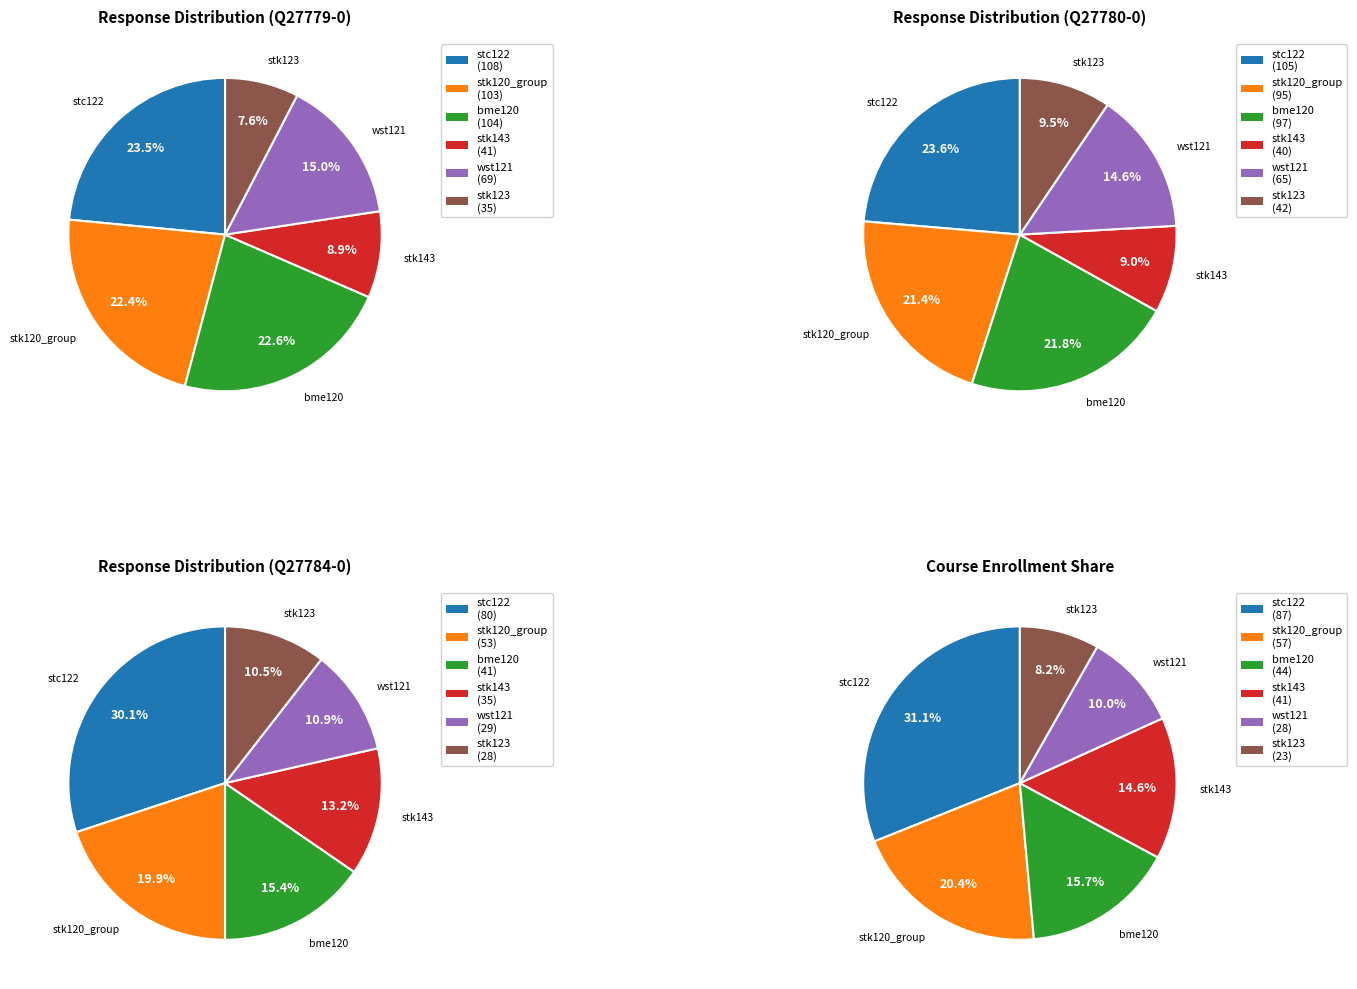

Is 27779-0 the majority of the pie?

No